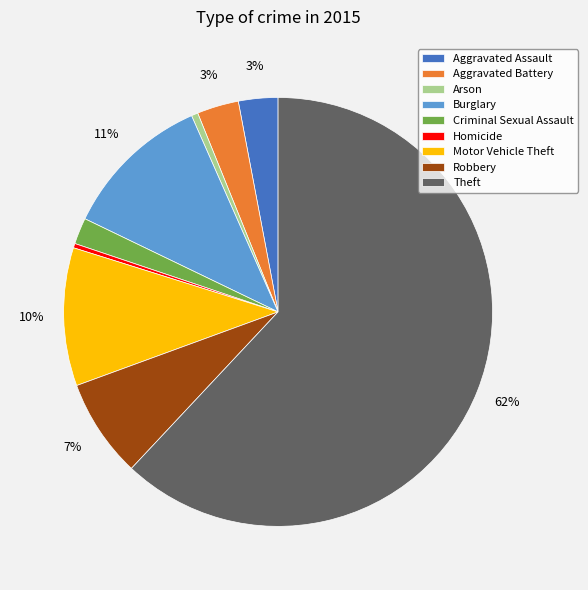

True or false: Aggravated Battery accounts for 3% of the total.

True